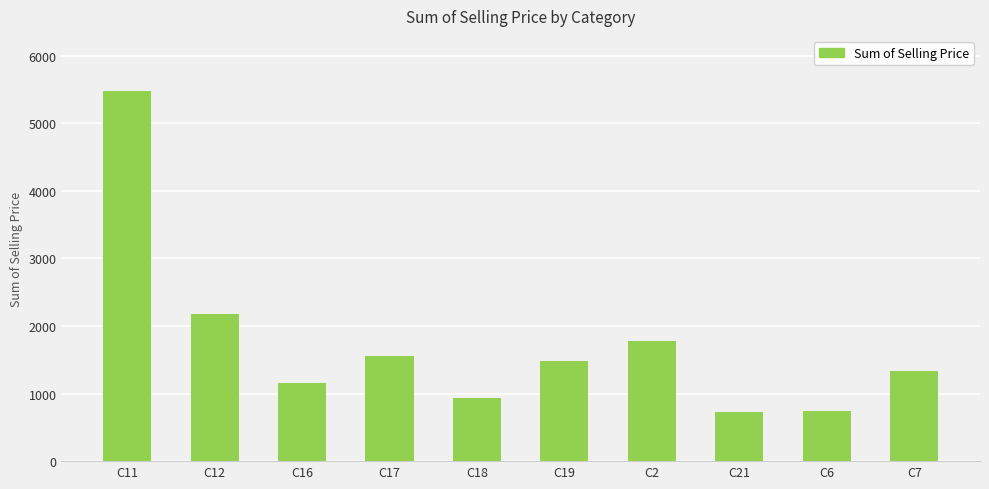

Does the chart contain any negative values?

No